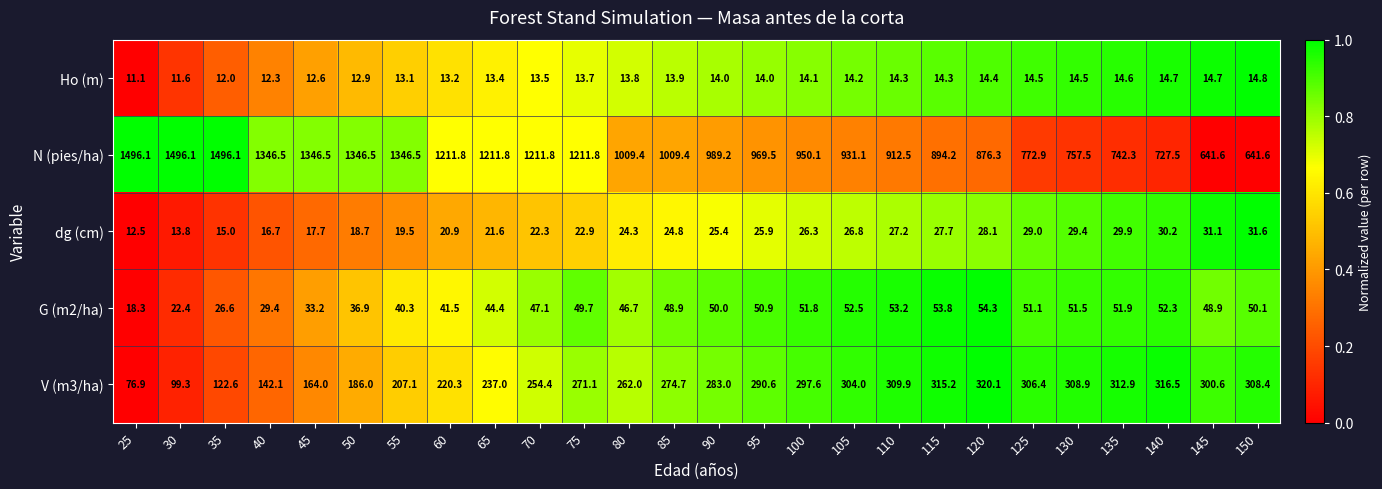

True or false: Ho (m) has a value of 8.8 at 130.

False